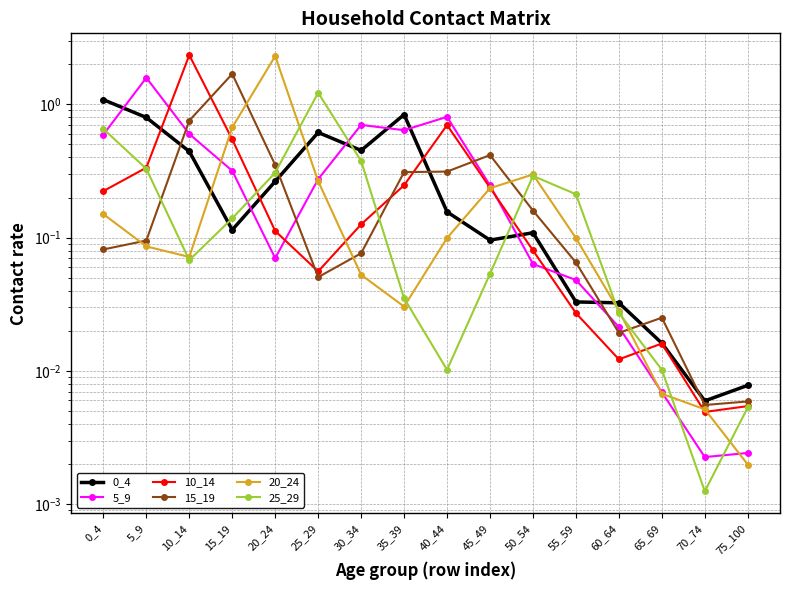

Between 25_29 and 40_44, which series saw the biggest shift?

25_29